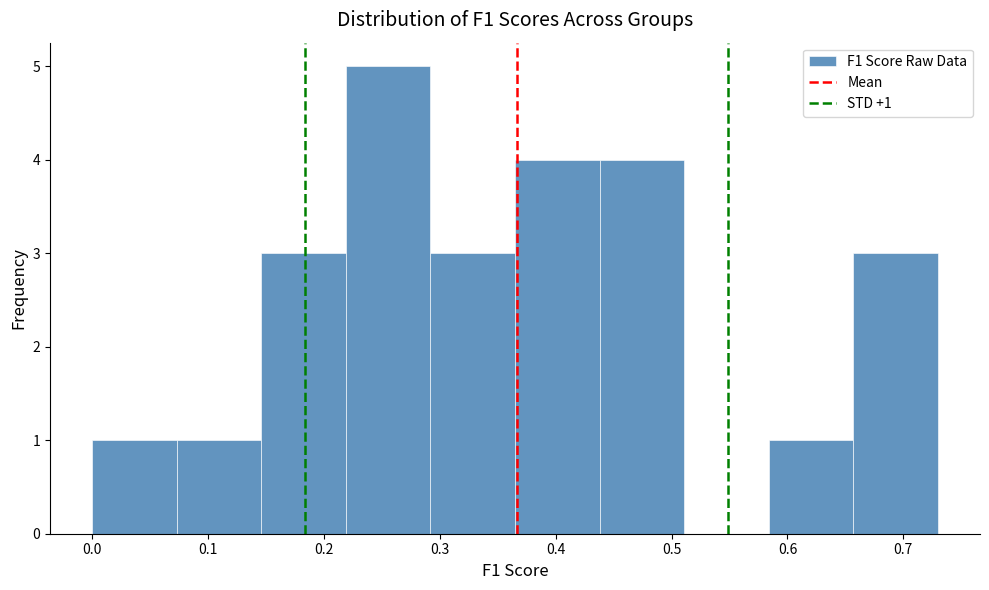

Which range on the x-axis has the tallest bar?

0.22 to 0.29